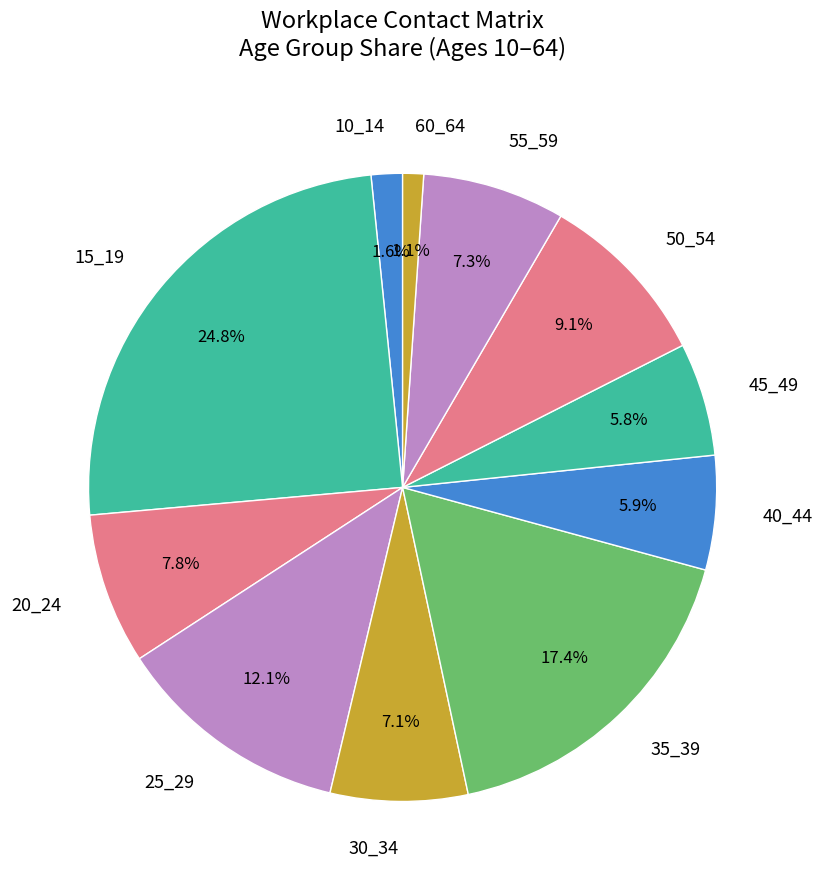

Is the sum of 35_39 and 25_29 greater than half?

No